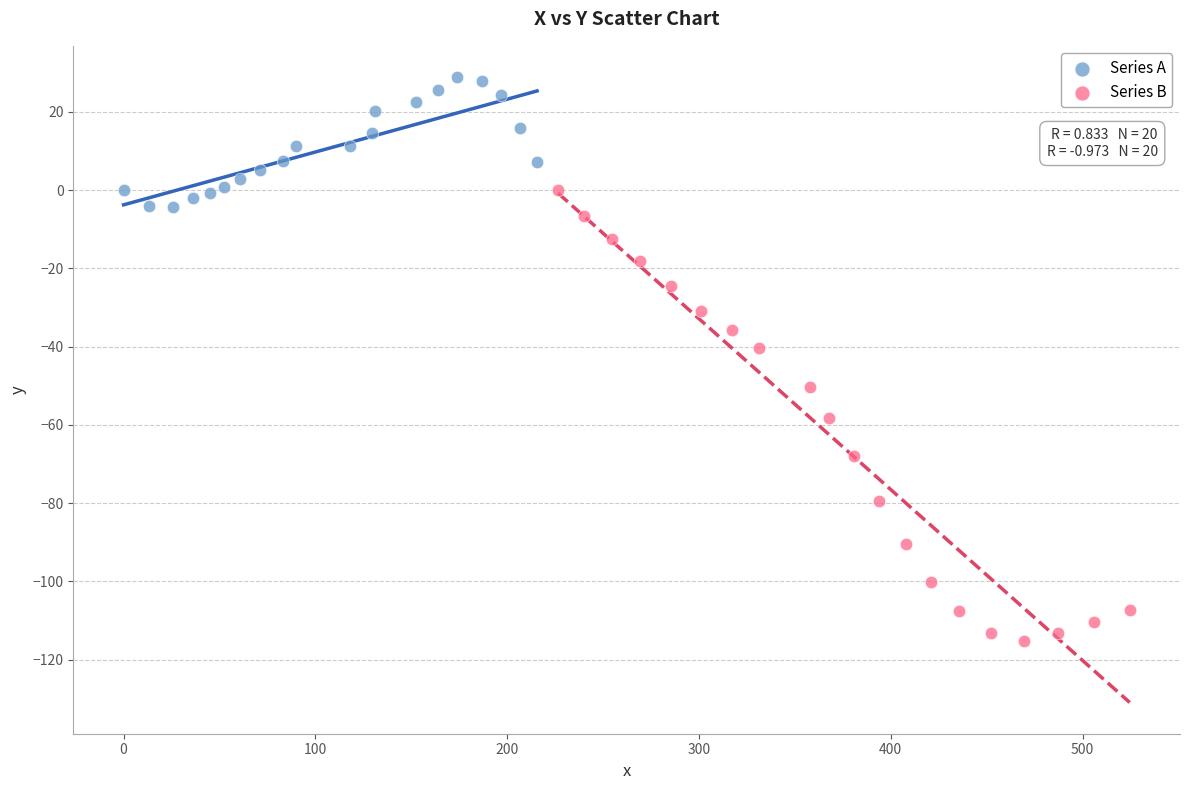

Which series has the widest spread of Y values?

Series B